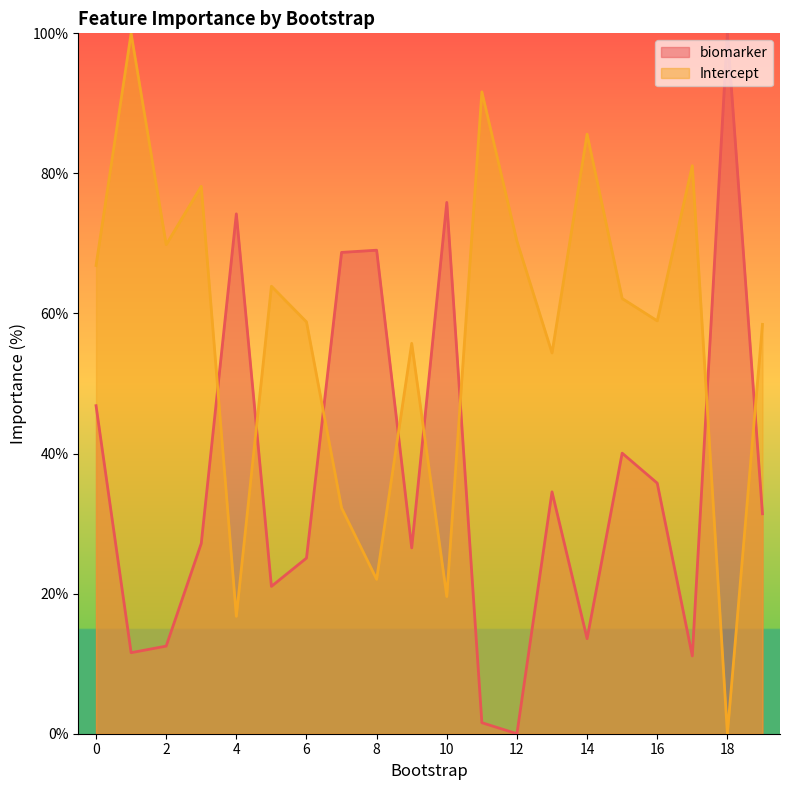

Where is the first local minimum for biomarker?

1